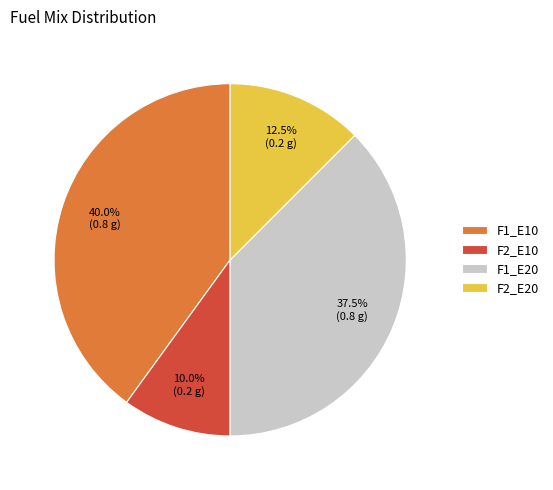

The F1_E10 slice represents 25% of the pie. True or false?

False